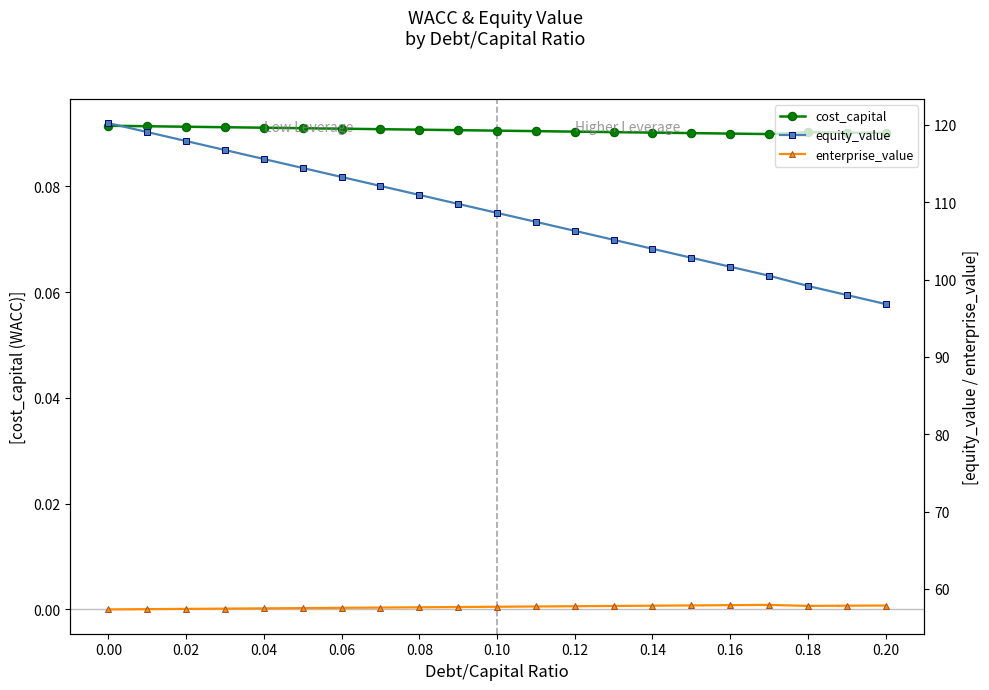

What is the average value of the cost_capital series?

0.1